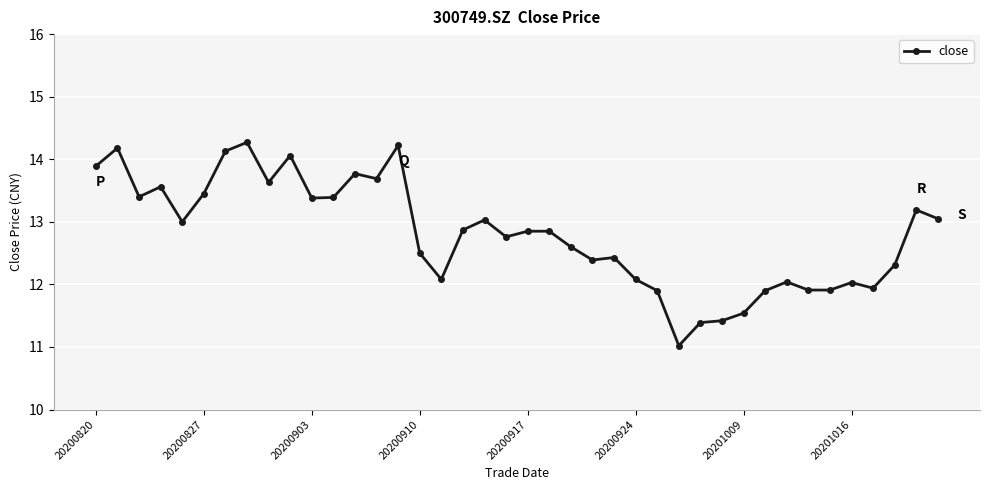

What is the sum of all values?

512.0